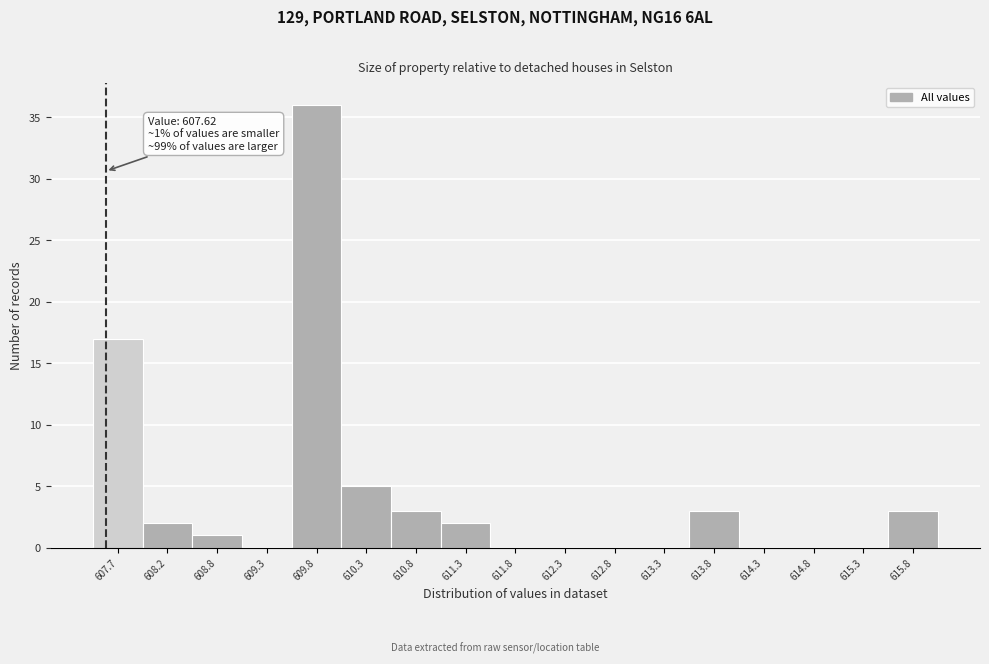

Which range on the x-axis has the tallest bar?

609.5 to 610.0